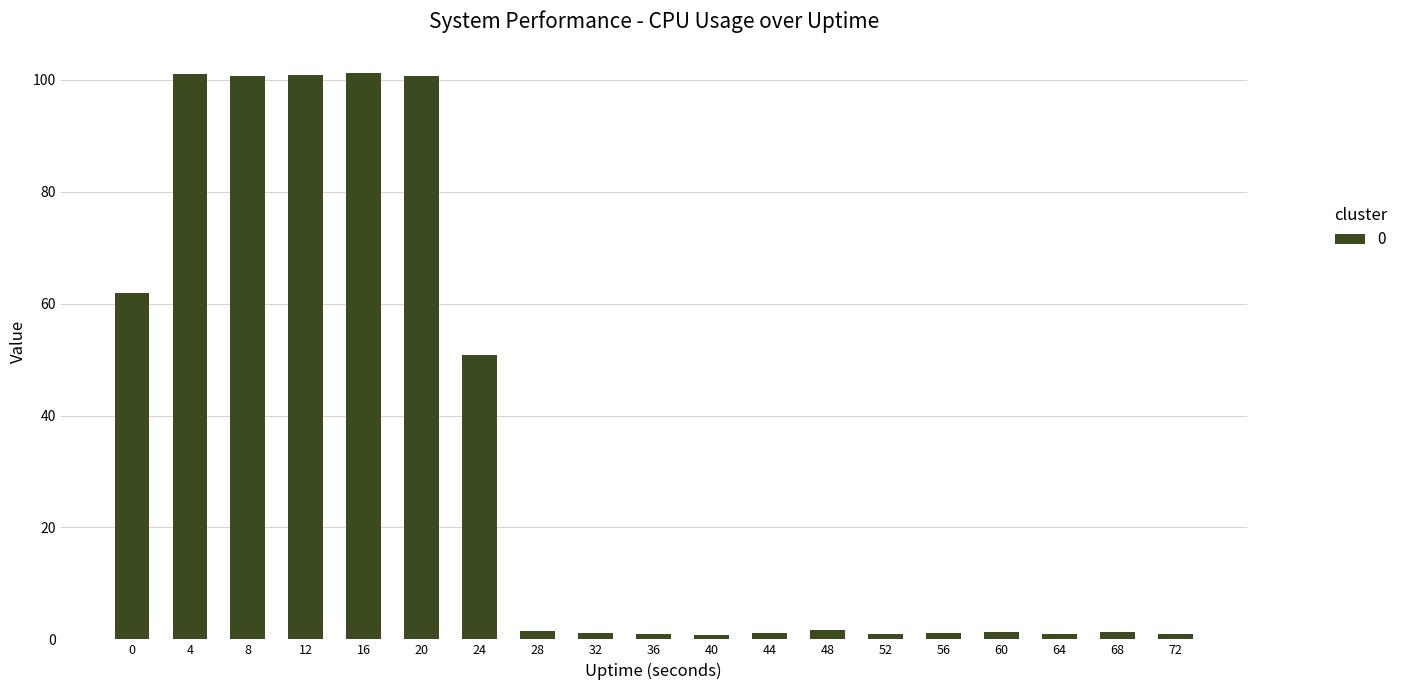

What is the value of the 7th bar from the left?

50.8